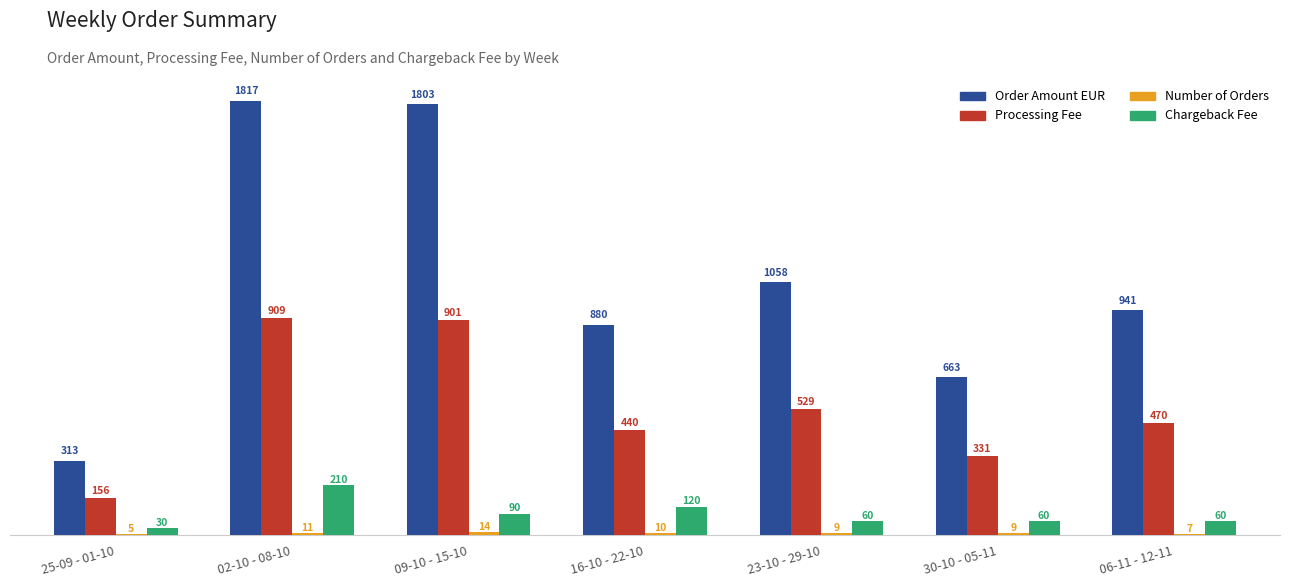

What is the maximum value for Processing Fee?

908.6